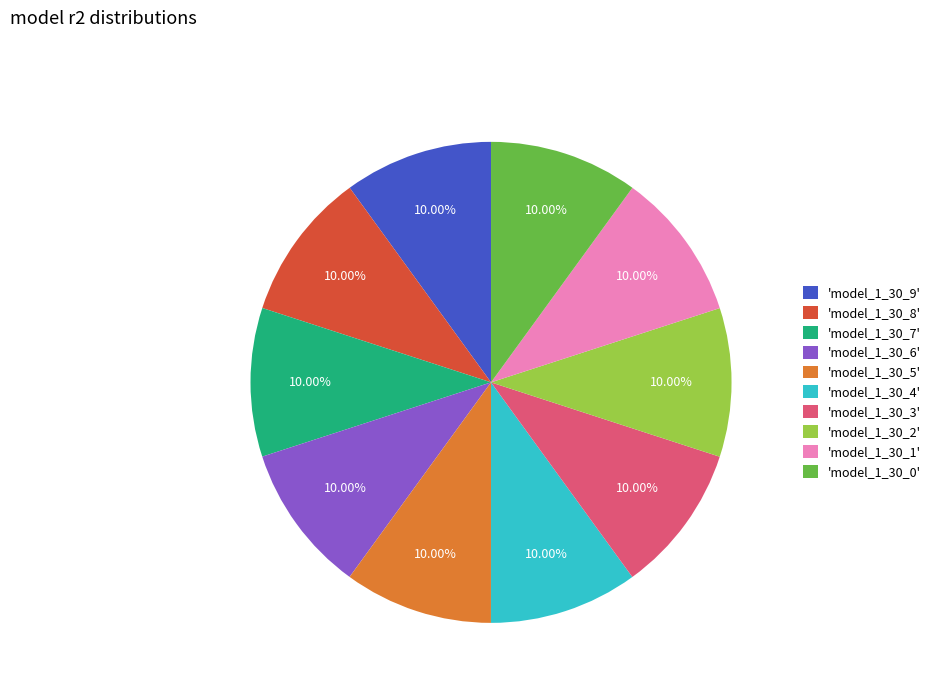

Is the sum of 'model_1_30_4' and 'model_1_30_6' greater than half?

No